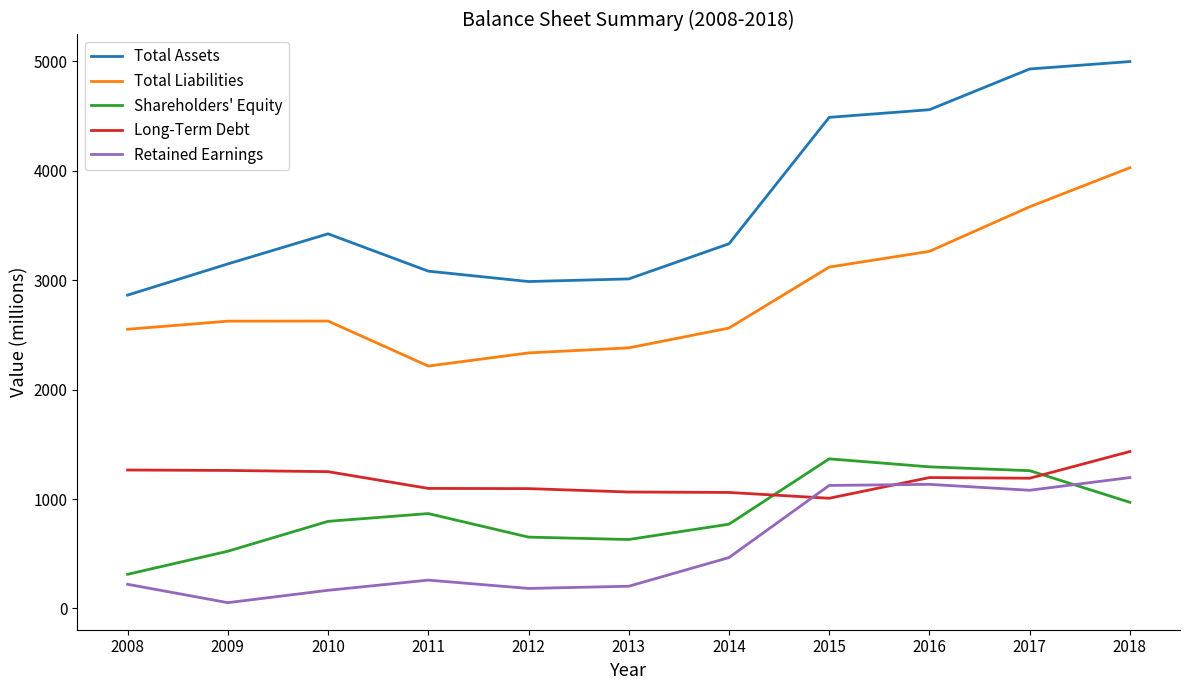

What is the spread (max minus min) of values at 2018?

4027